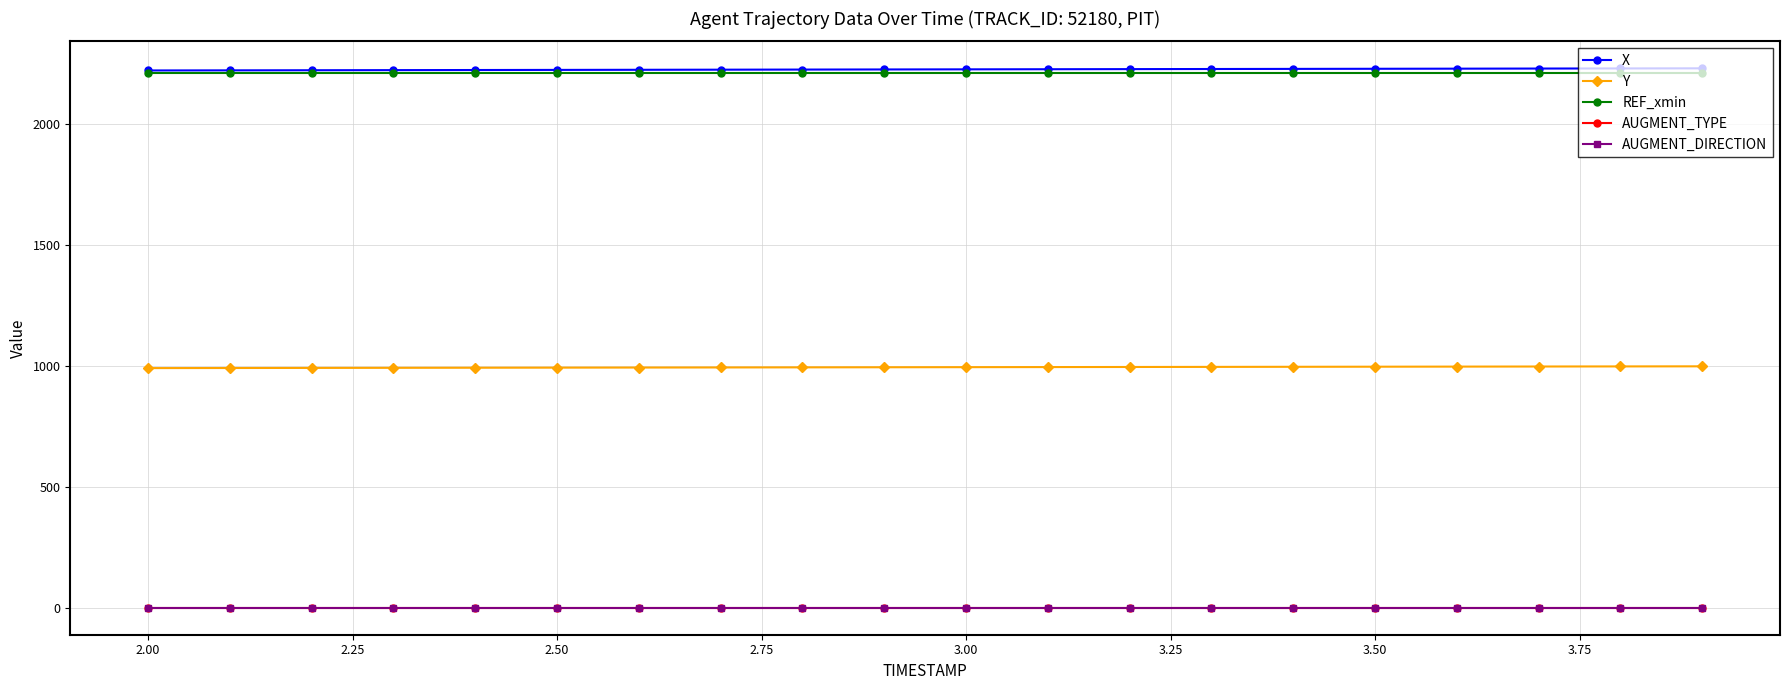

What is the maximum value shown in the chart?

2230.9